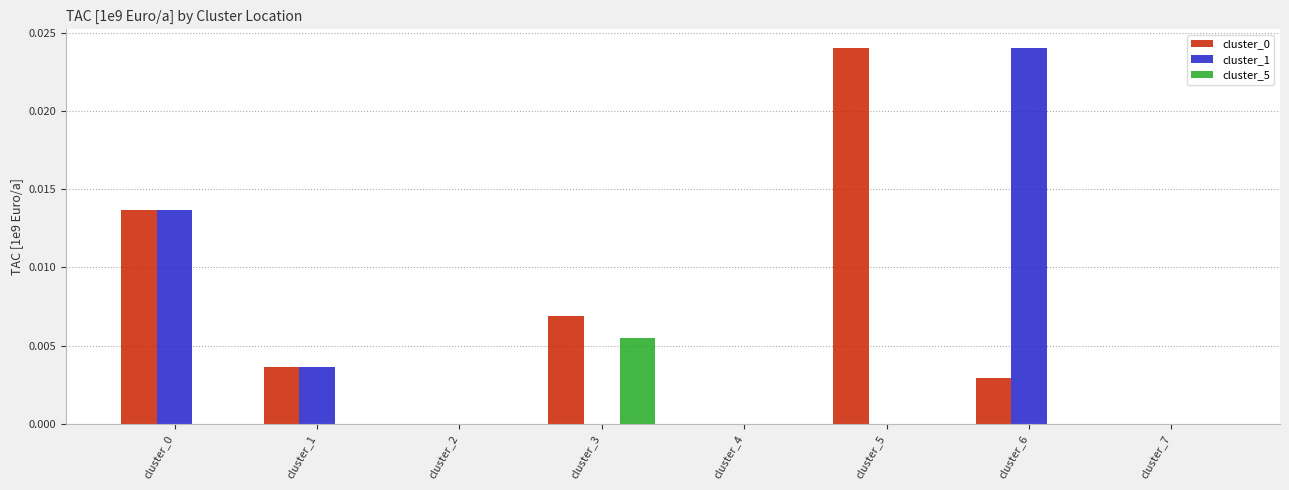

Which category has the highest value in the cluster_5 series?

cluster_3